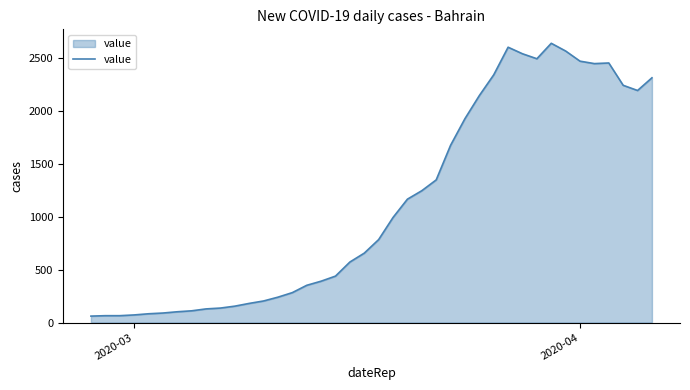

What is the smallest value displayed?

61